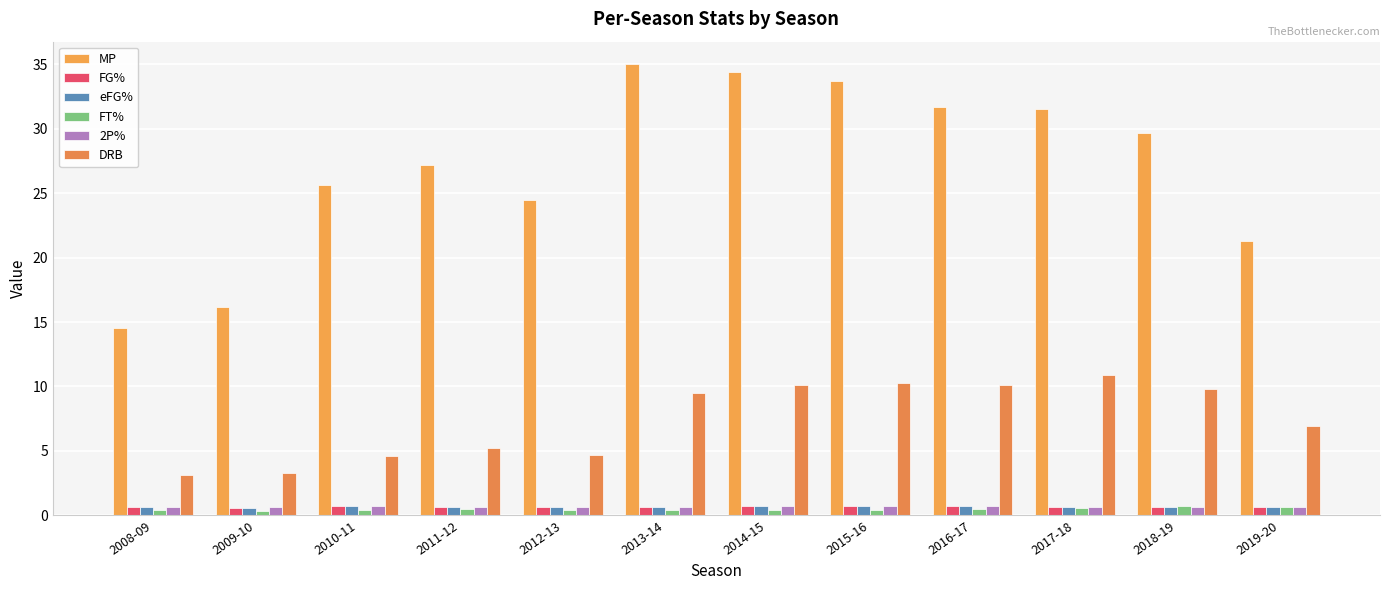

At how many categories does at least one series exceed 18?

10